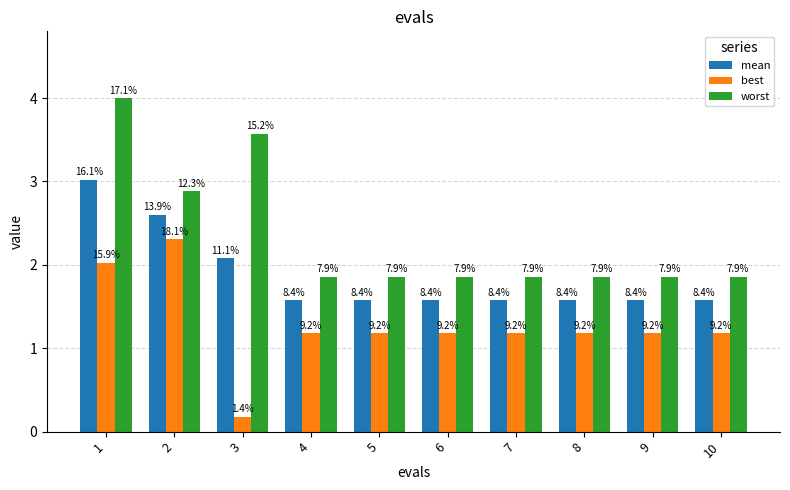

What is the difference between the highest and lowest values at 6?

0.7